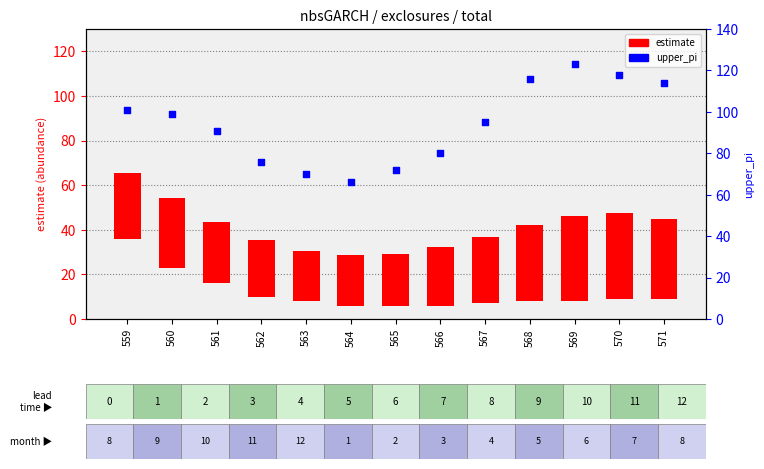

What are all the series names shown in the legend?

estimate, upper_pi